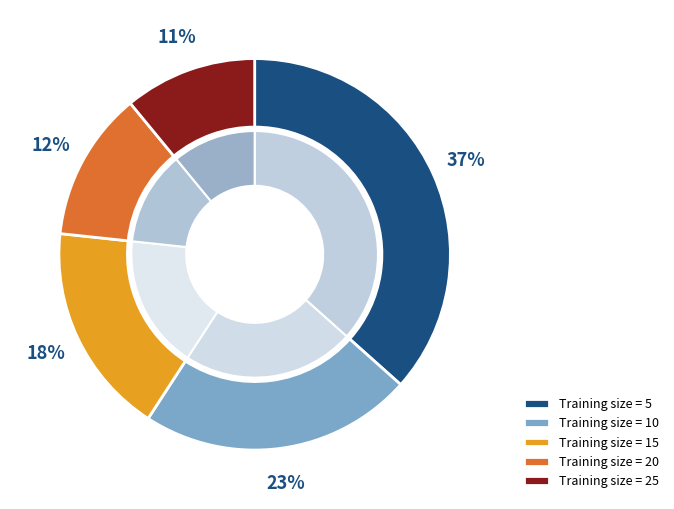

Is it true that 20 is 19% of the pie?

False